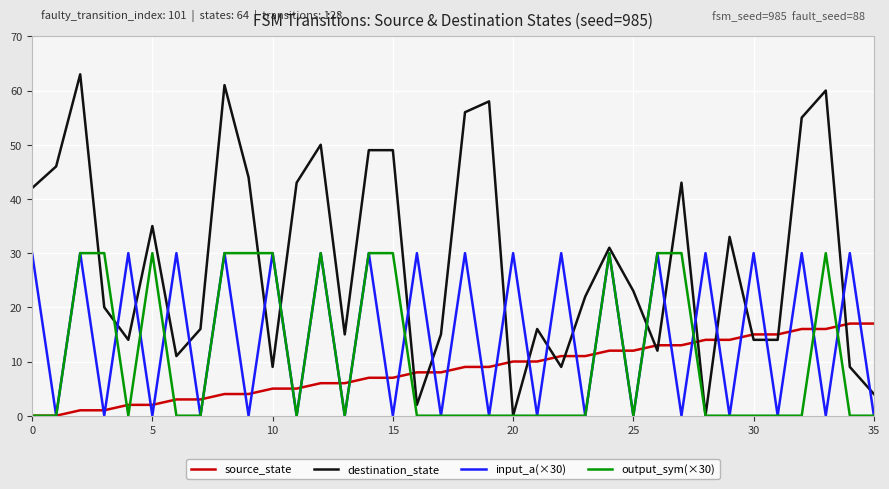

Which series has the largest range (max minus min)?

destination_state